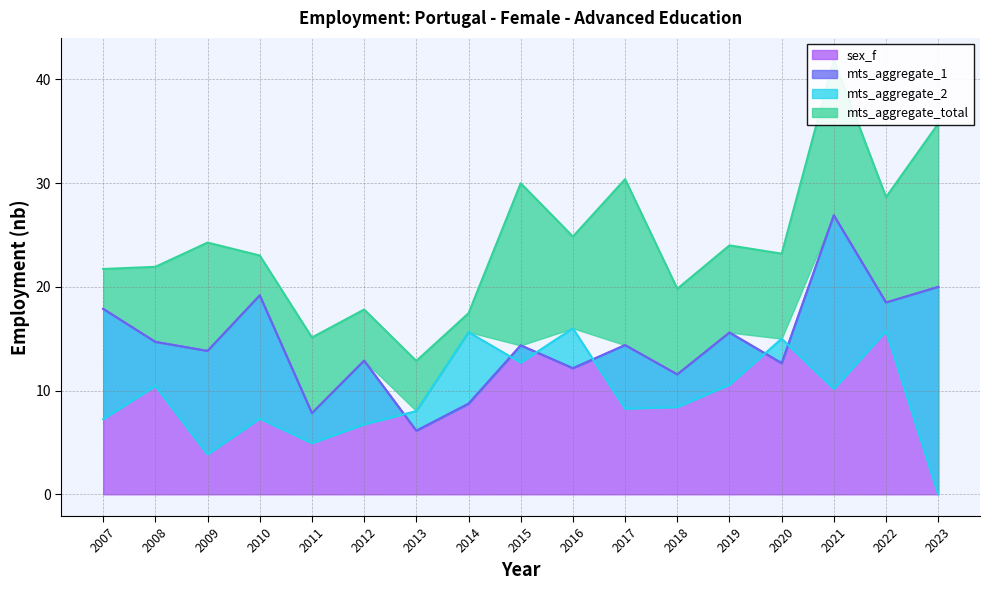

What is the greatest value displayed?

41.9